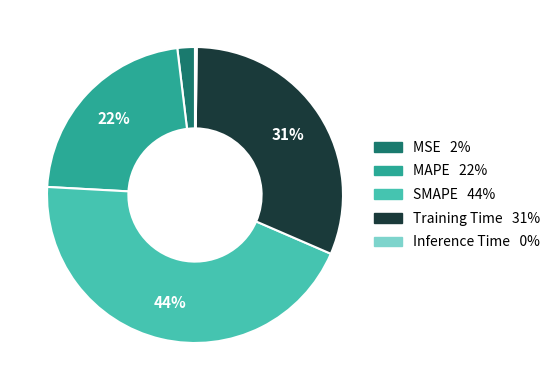

Does any single category account for the majority?

No